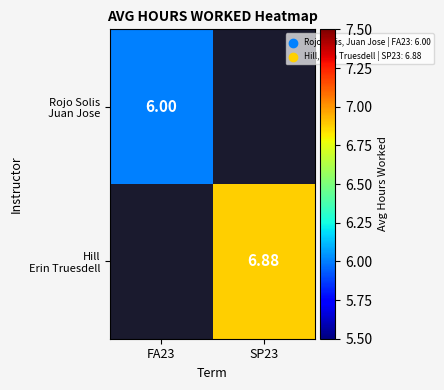

Is it true that Hill Erin Truesdell equals 6.9 at SP23?

True